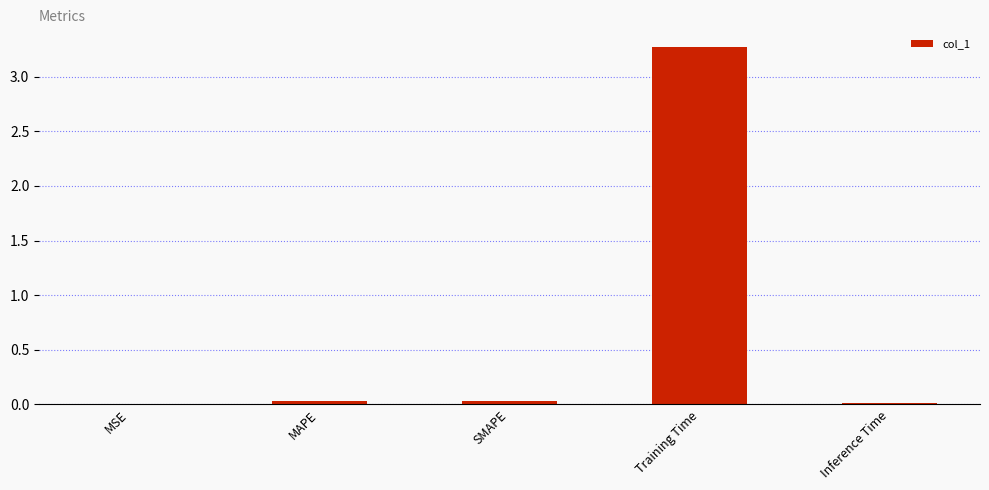

The value at Training Time is 3.3. True or false?

True